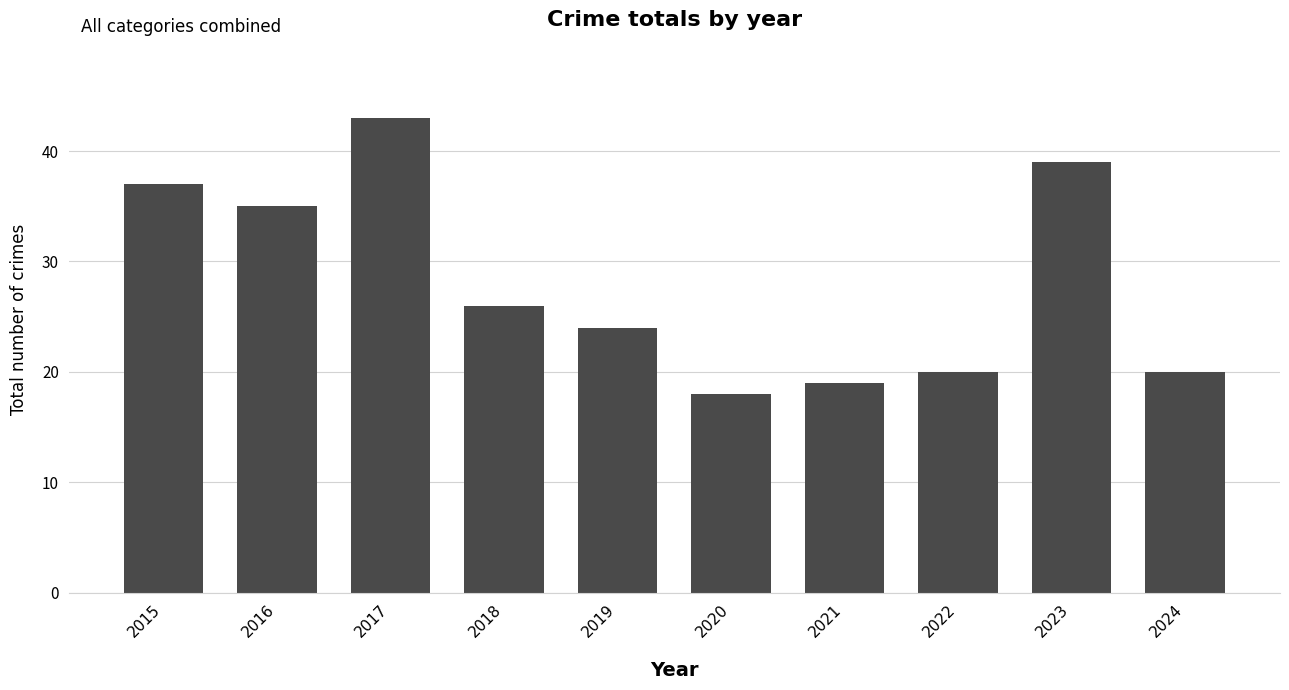

What is the ratio of the value at 2017 to the value at 2016?

1.2